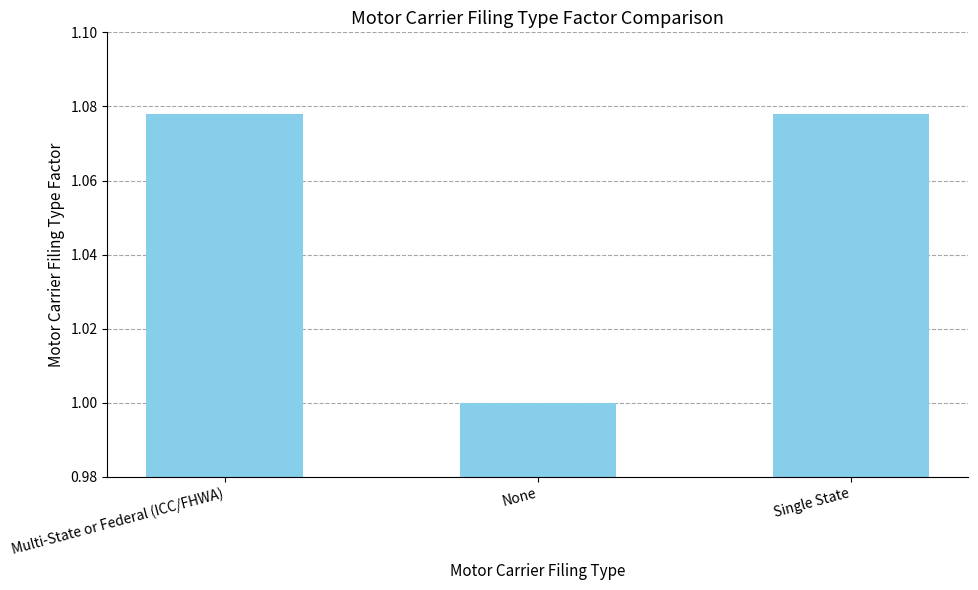

Read the value at None.

1.0